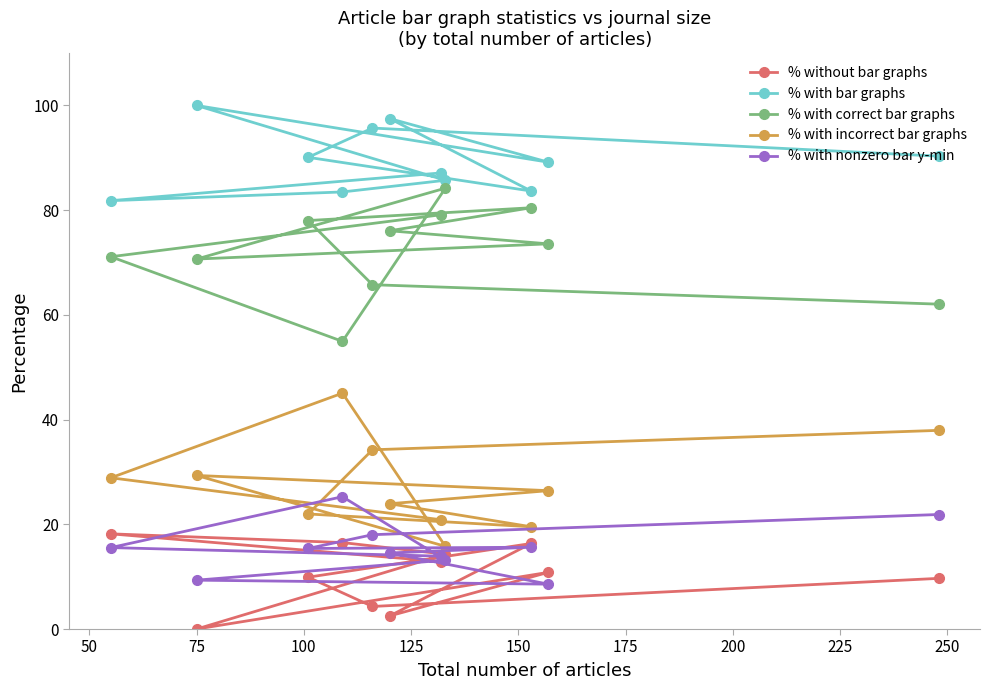

Reading left to right, what are all the values shown in this chart?

% without bar graphs: 12.9	18.2	16.5	14.3	0.0	10.8	2.5	16.3	9.9	4.3	9.7
% with bar graphs: 87.1	81.8	83.5	85.7	100.0	89.2	97.5	83.7	90.1	95.7	90.3
% with correct bar graphs: 79.1	71.1	54.9	84.2	70.7	73.6	76.1	80.5	78.0	65.8	62.1
% with incorrect bar graphs: 20.9	28.9	45.1	15.8	29.3	26.4	23.9	19.5	22.0	34.2	37.9
% with nonzero bar y-min: 13.9	15.6	25.3	13.2	9.3	8.6	14.5	15.6	15.4	18.0	21.9